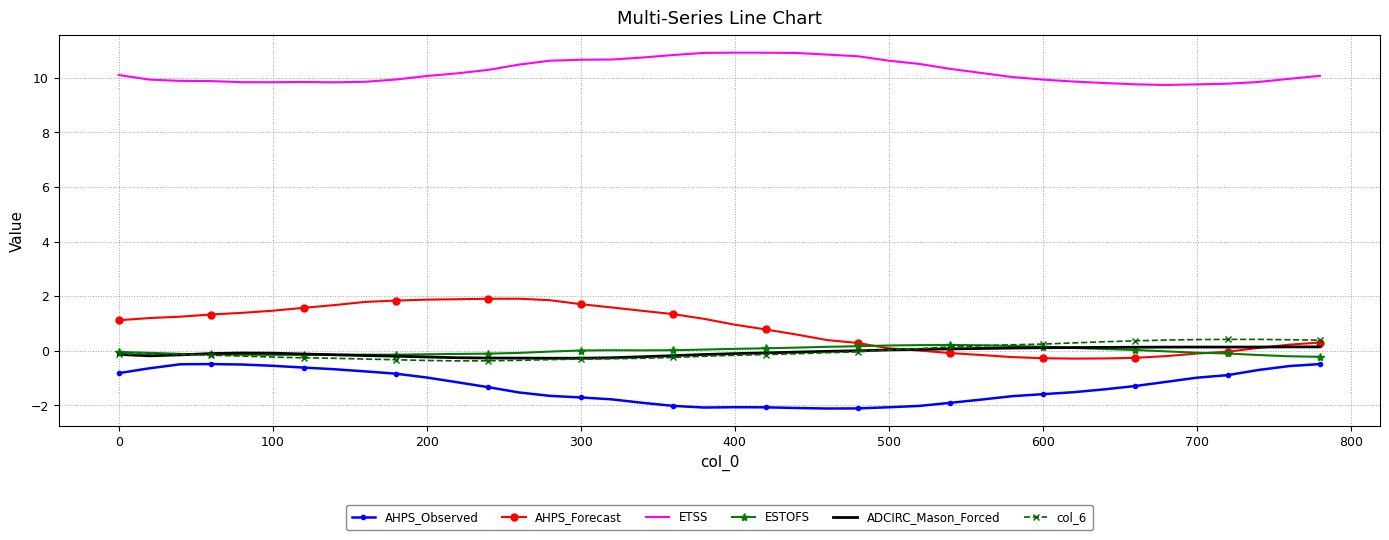

What is the sum of all ETSS values?

409.0